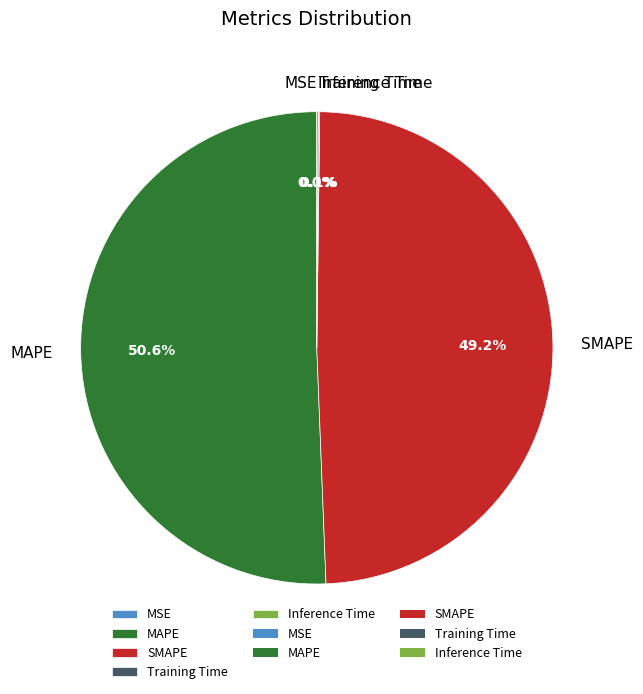

What is the largest slice in the pie chart?

MAPE